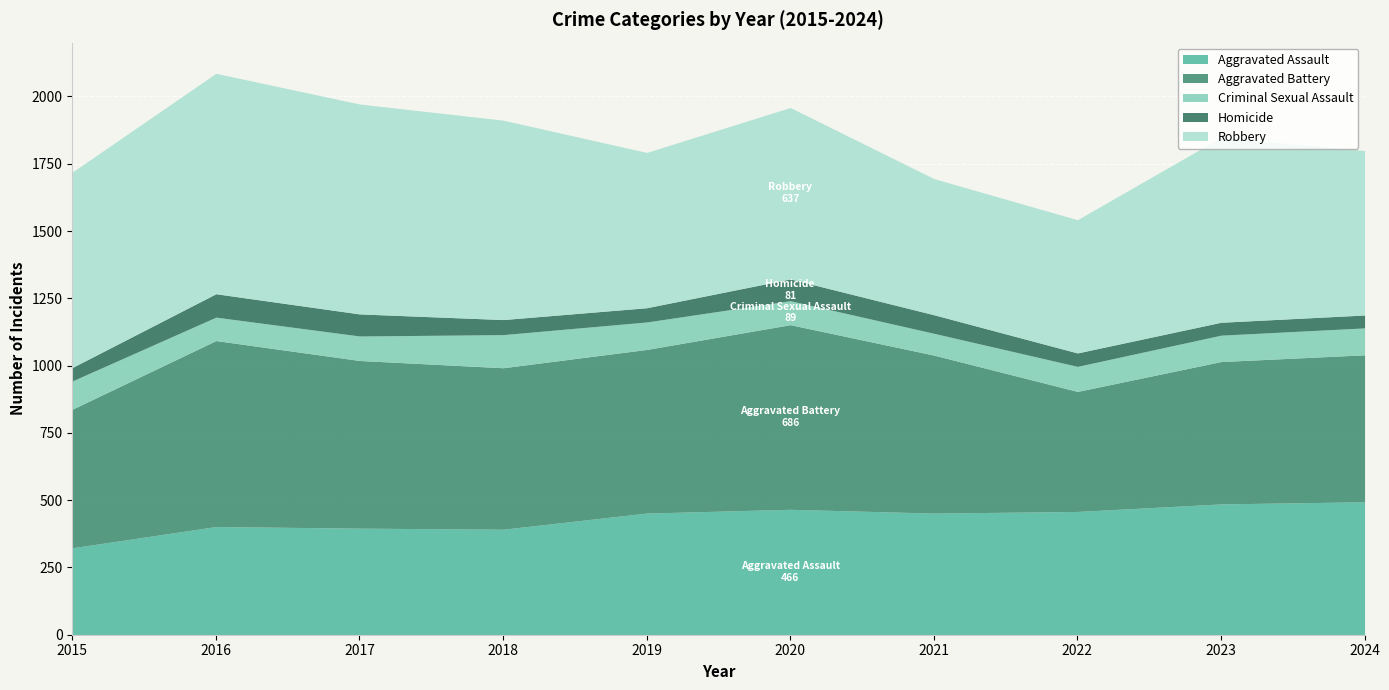

What is the value of the Robbery point at the 10th from the left?

611